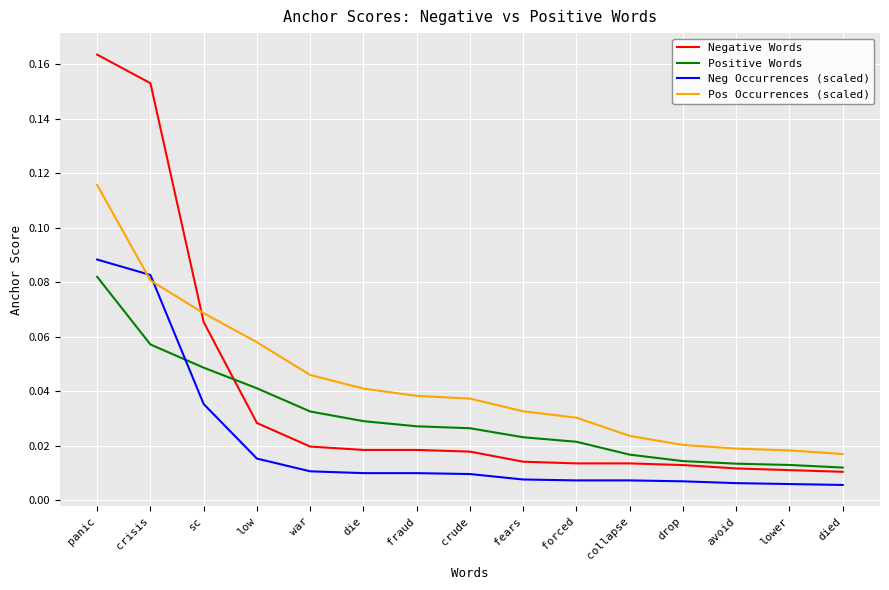

What are all the series names shown in the legend?

Negative Words, Positive Words, Neg Occurrences (scaled), Pos Occurrences (scaled)